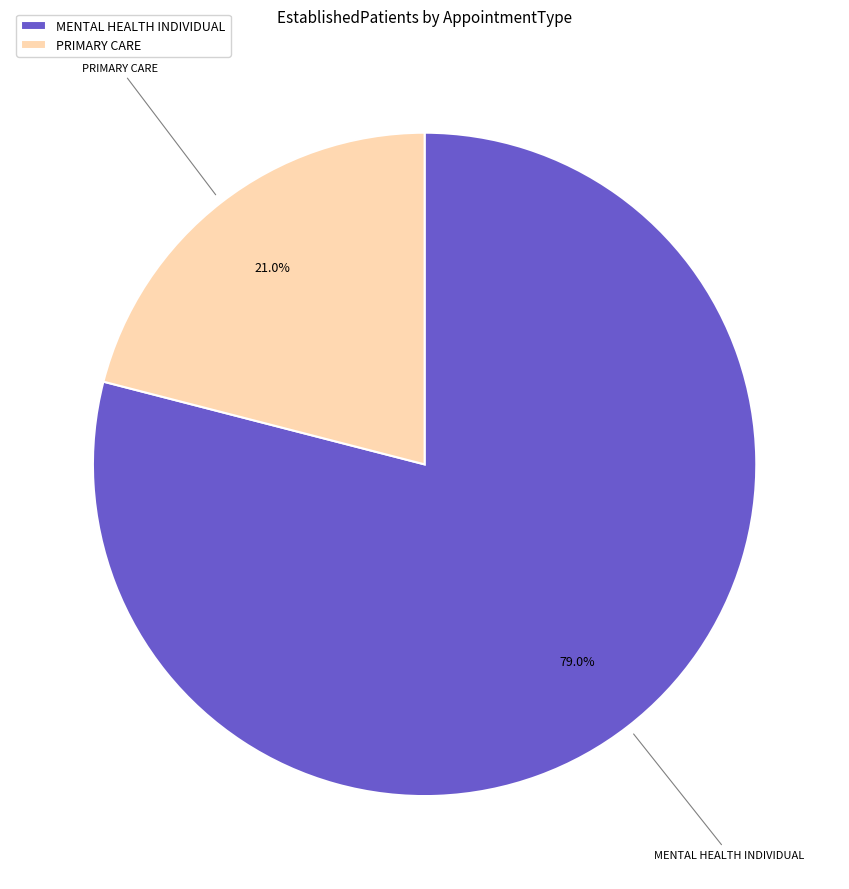

How many slices are in this pie chart?

2